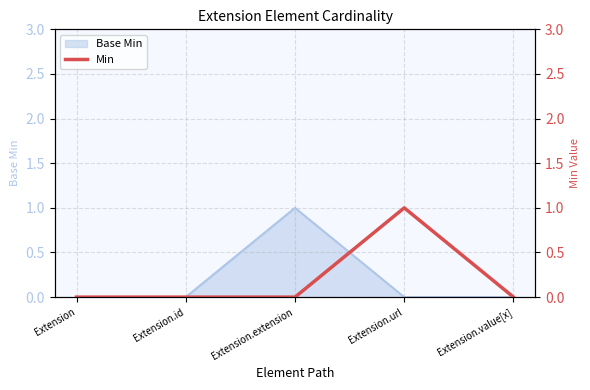

Count the number of categories in the chart.

5